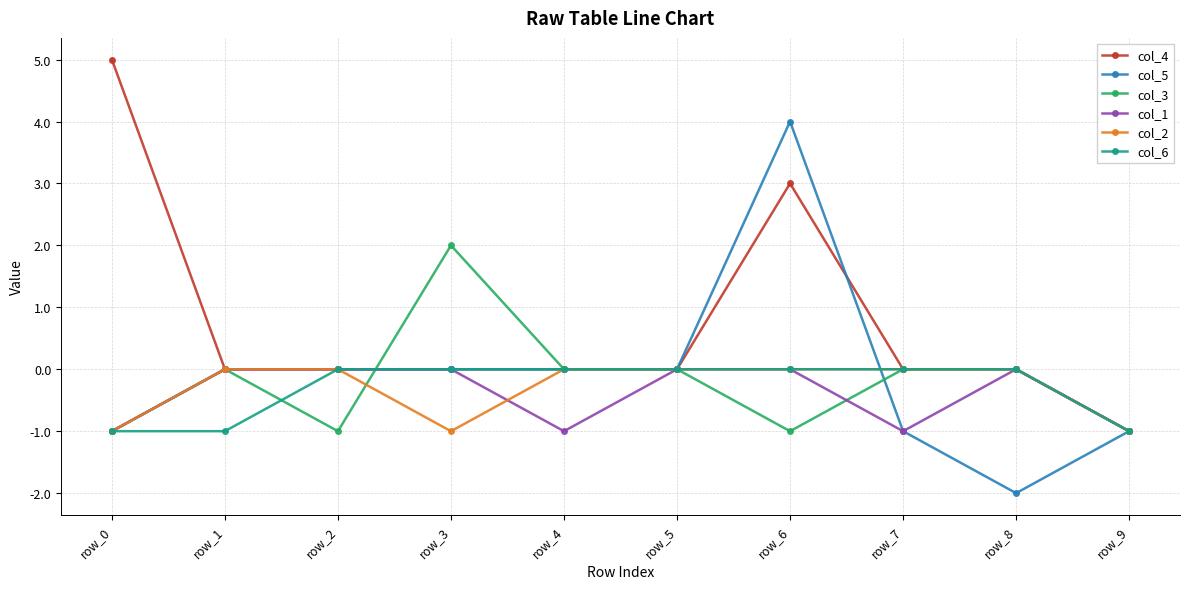

What is the difference between the highest and lowest values at row_6?

5